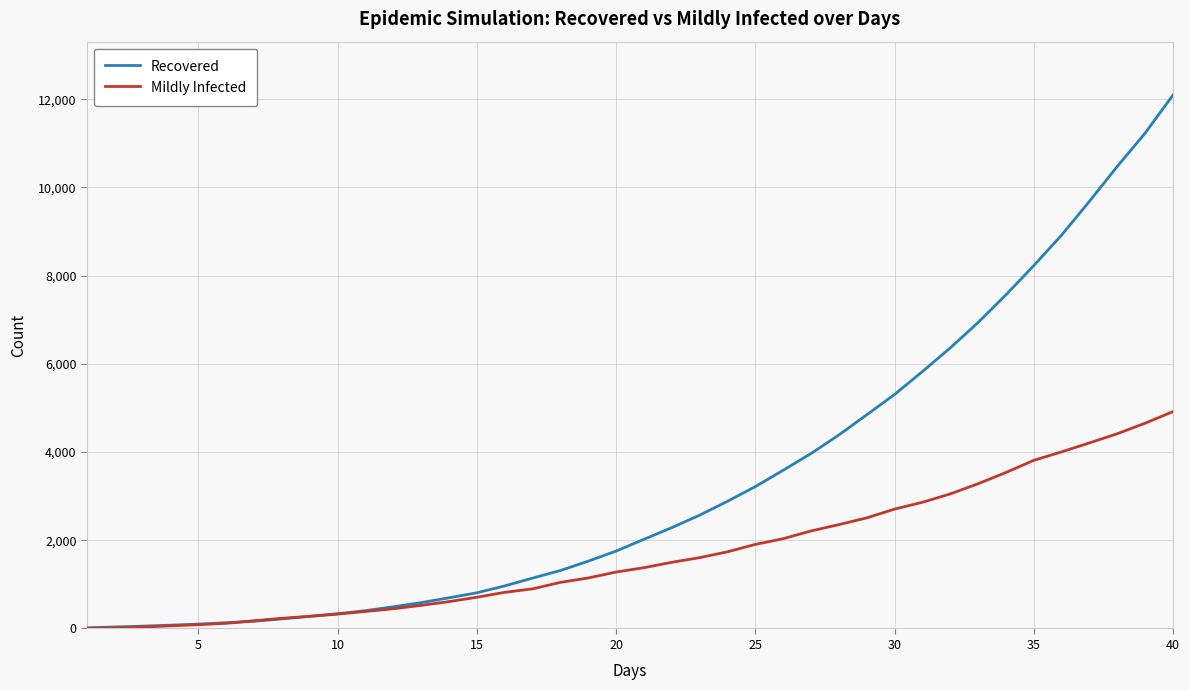

Which series has the largest total across all categories?

Recovered